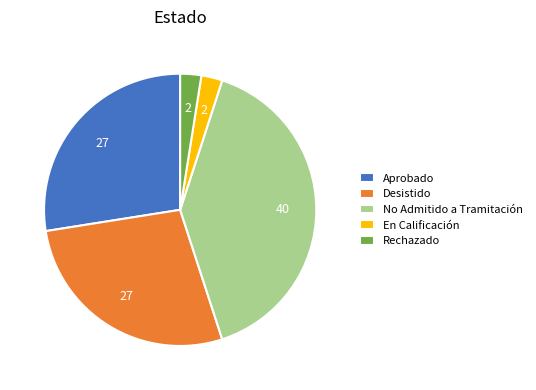

Is it true that Desistido is 27% of the pie?

True